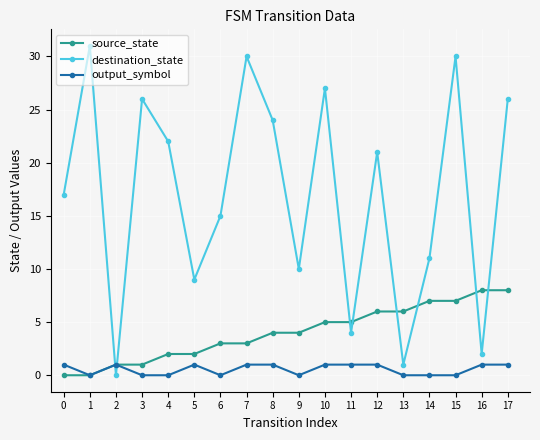

Which series changed the most between 2 and 3?

destination_state